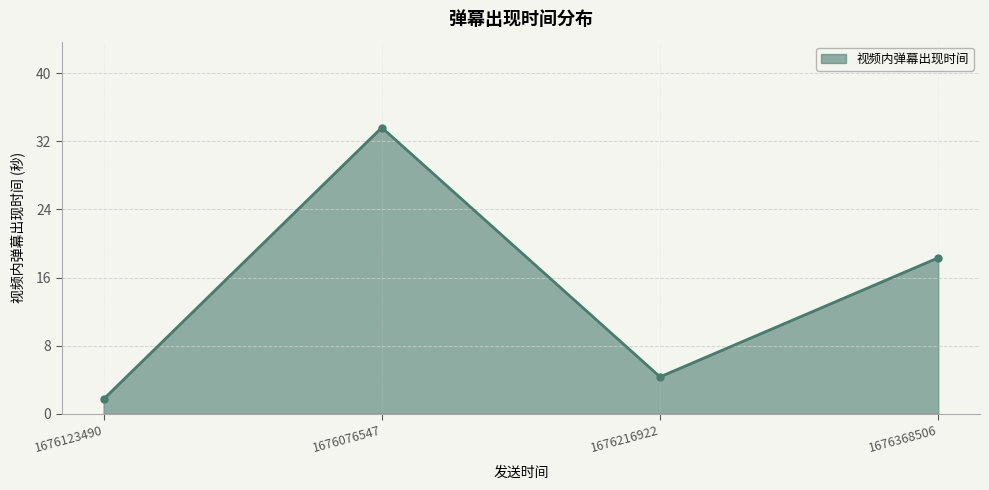

How many lines are shown in the chart?

1